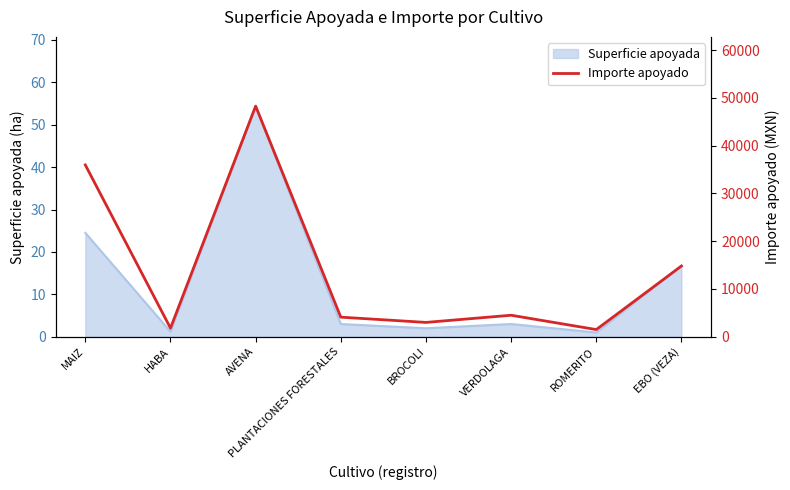

The Superficie apoyada series shows 54.4 at AVENA. True or false?

True